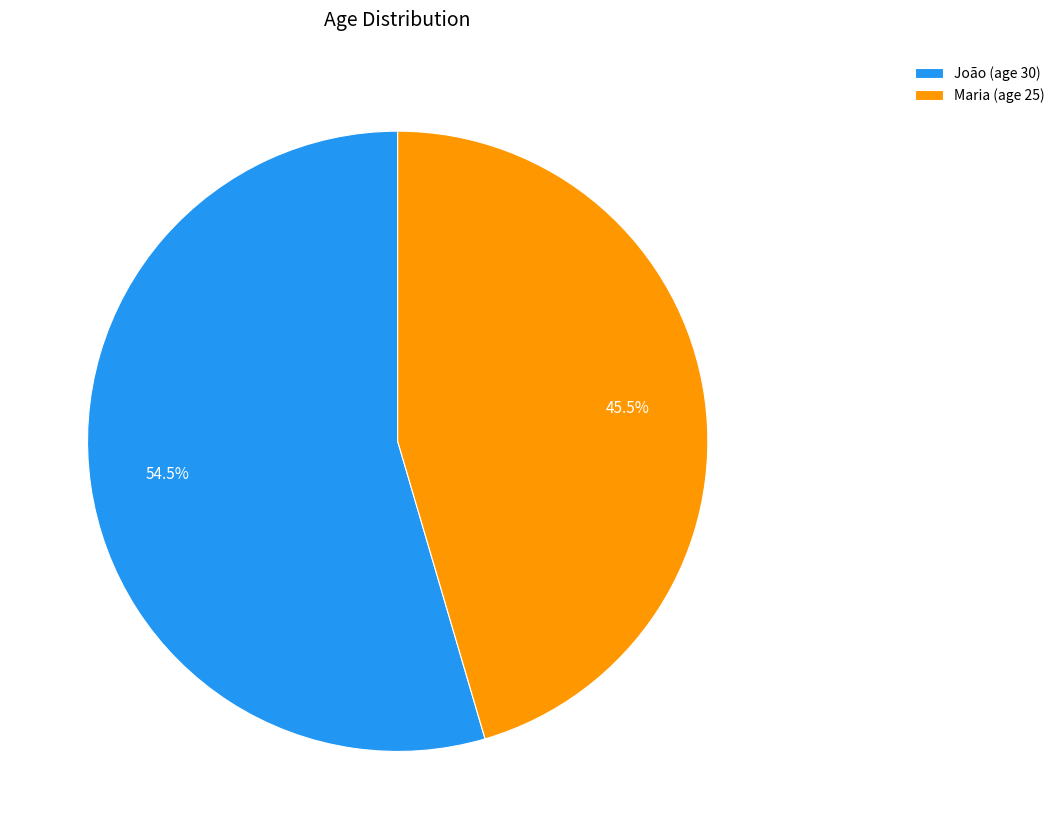

What percentage do Maria (age 25) and João (age 30) together represent?

100.0%